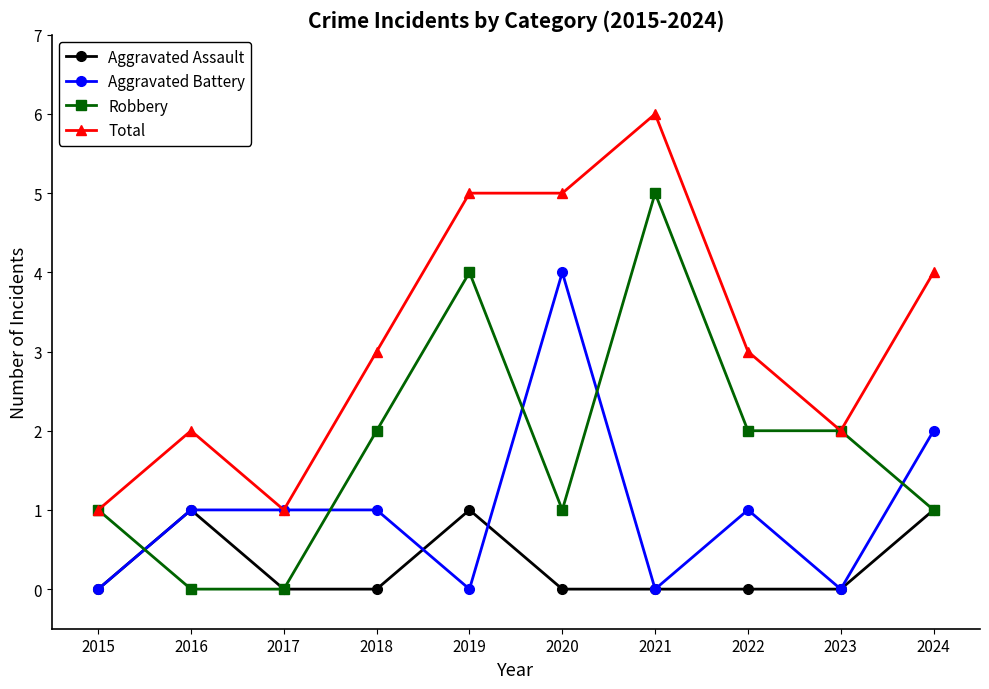

What is the spread (max minus min) of values at 2018?

3